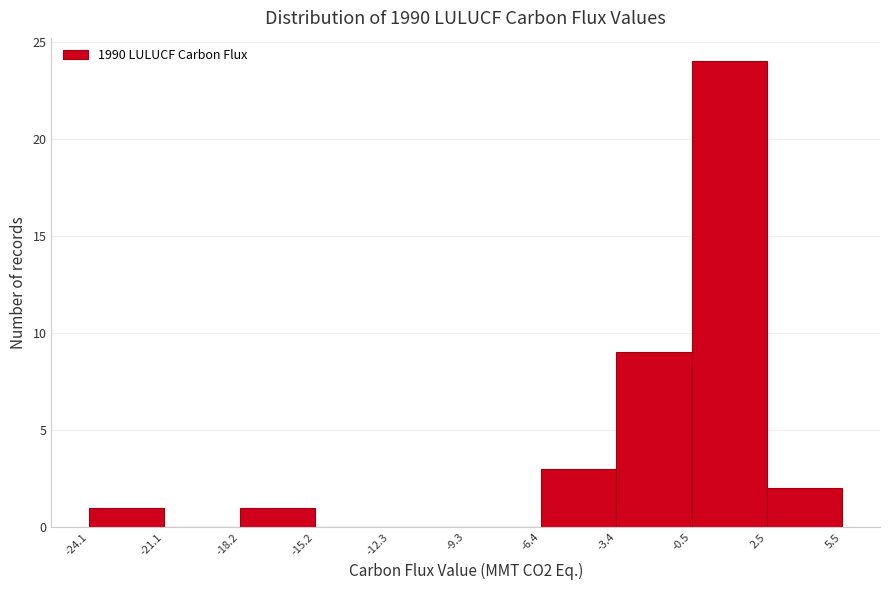

Which range on the x-axis has the tallest bar?

-0.5 to 2.5